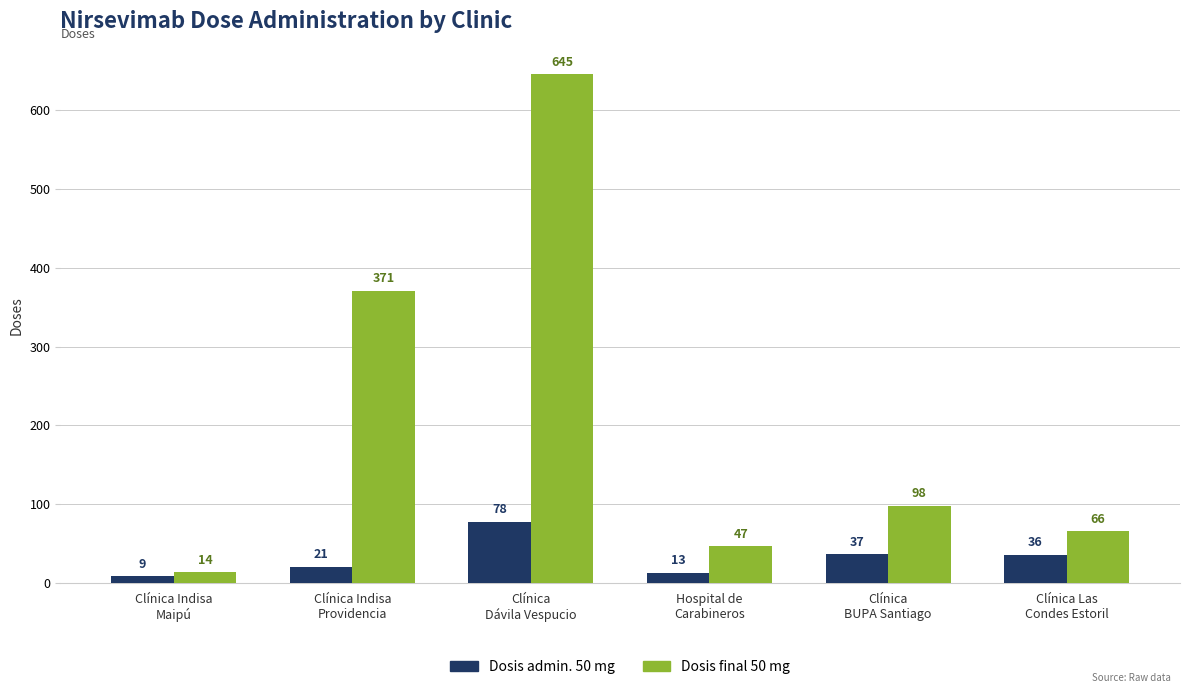

What is the spread (max minus min) of values at Clínica
BUPA Santiago?

61